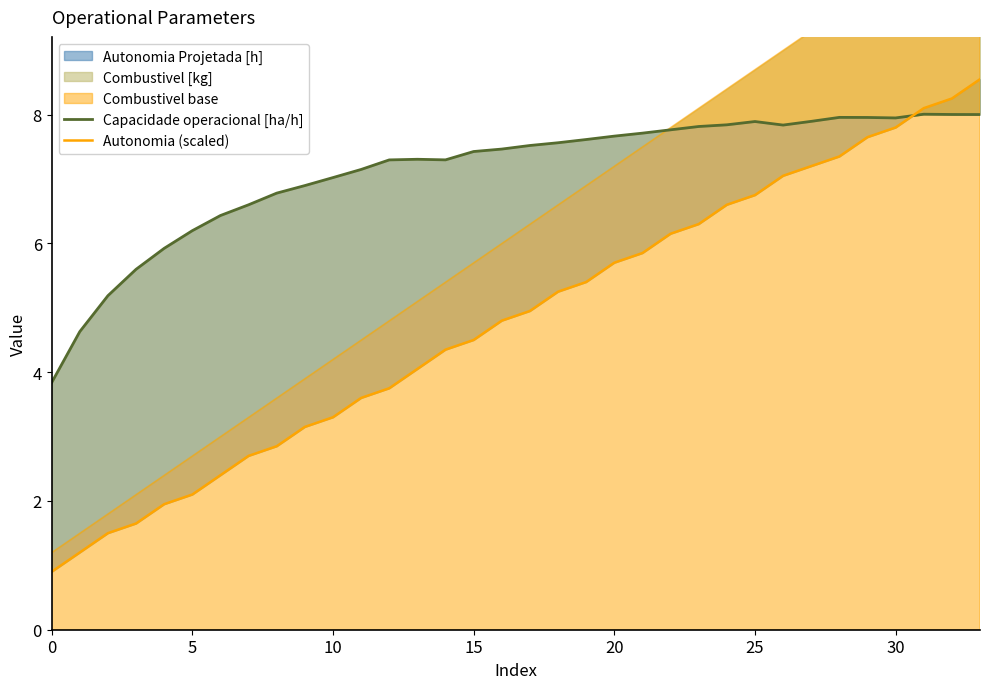

What is the sum of the Autonomia (scaled) values at 9 and 13?

7.2